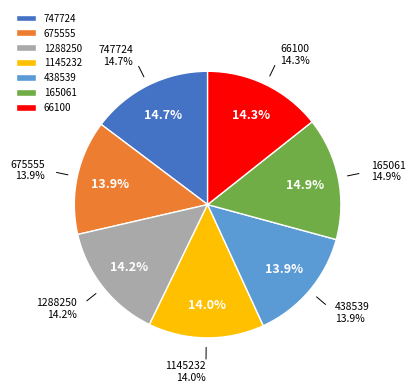

Between 747724 and 165061, which is larger?

165061